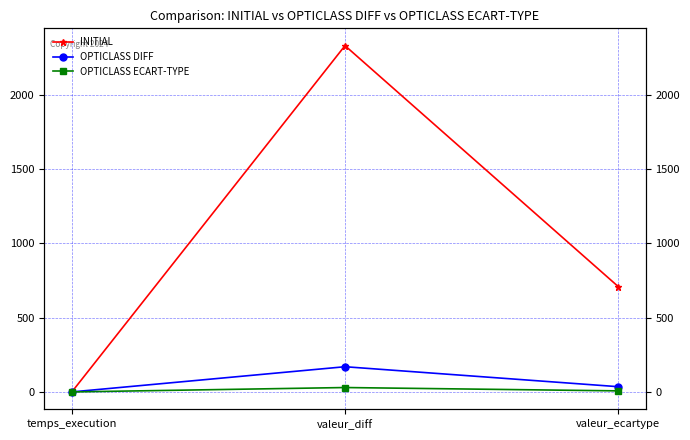

What is the difference between the second highest and minimum values in the OPTICLASS DIFF series?

35.2